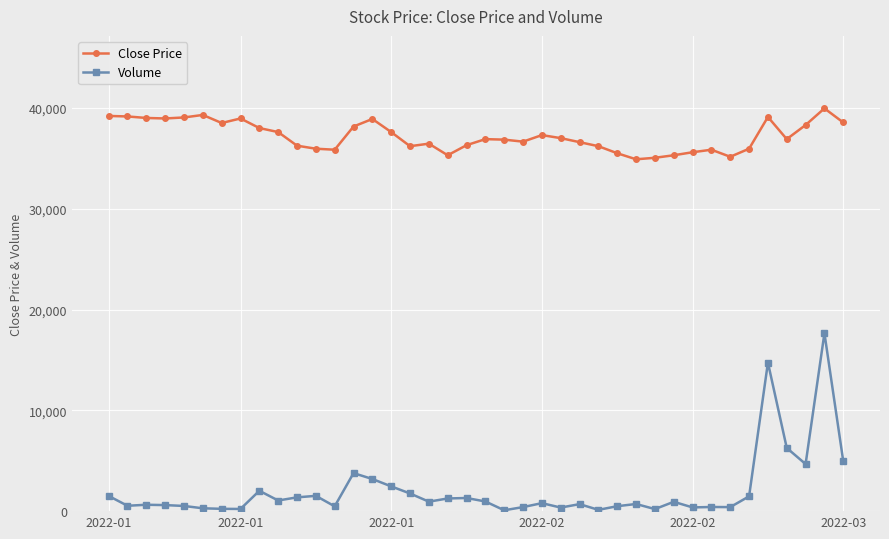

Does the chart have visible grid lines?

Yes